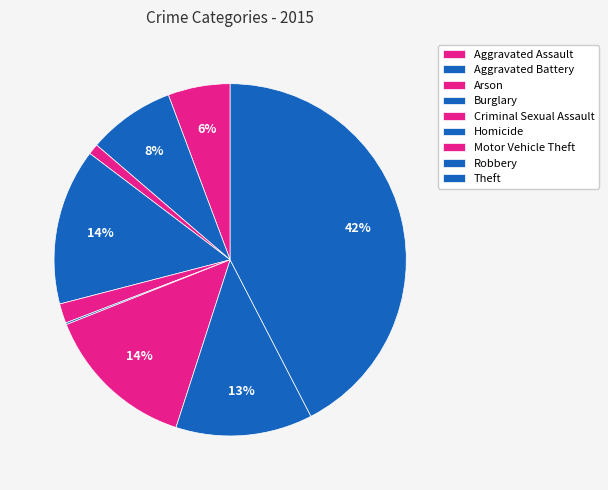

What is the largest slice in the pie chart?

Theft